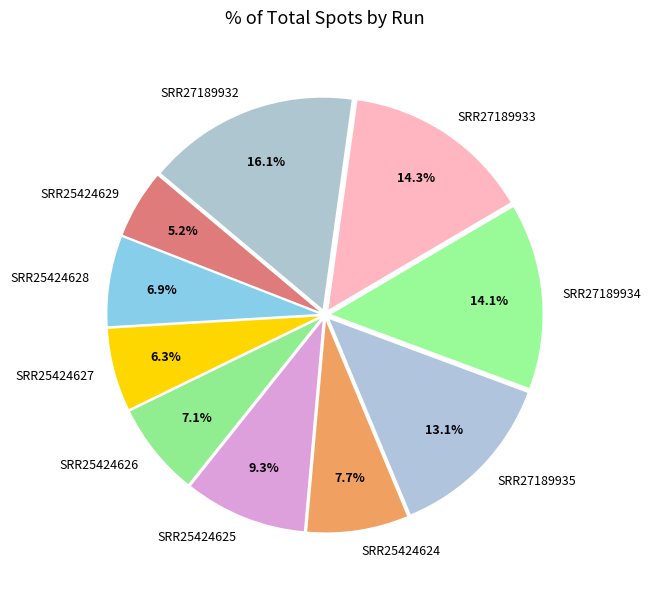

Between SRR25424626 and SRR25424627, which is larger?

SRR25424626